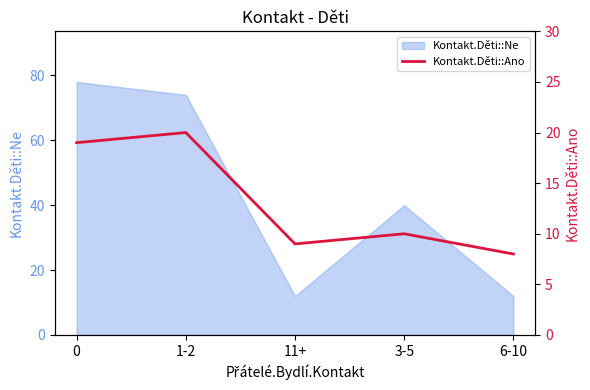

What position from the right is 1-2?

4